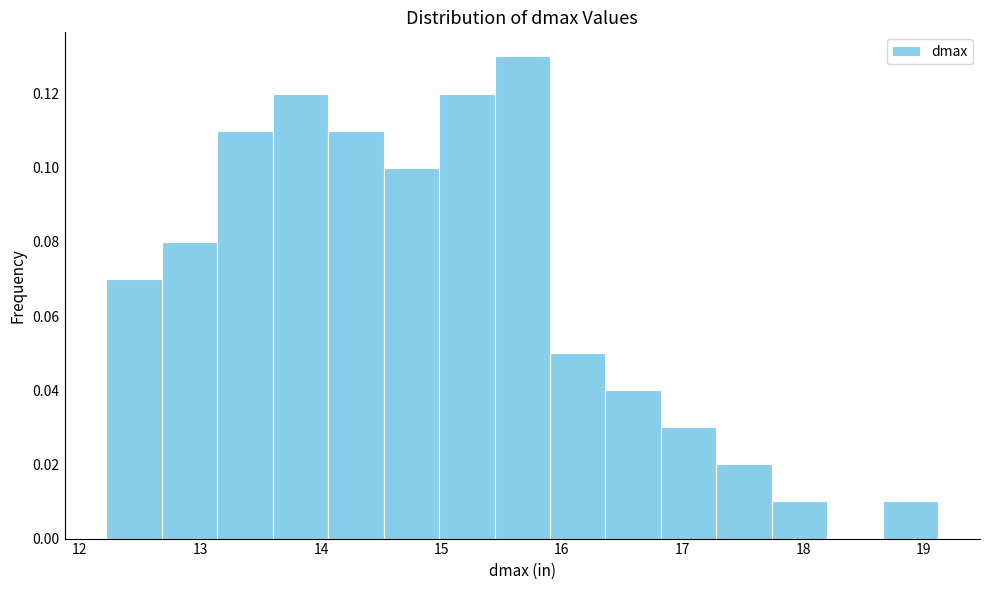

Which range on the x-axis has the tallest bar?

15.4 to 15.9